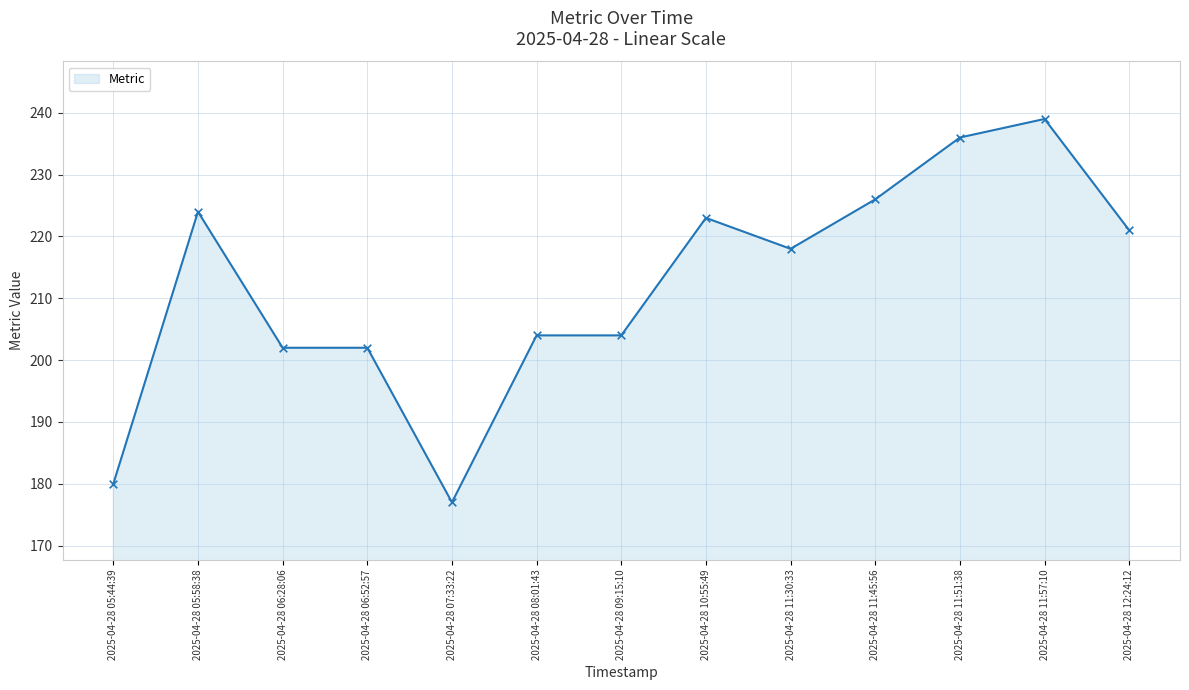

What is the ratio of the value at 2025-04-28 07:33:22 to the value at 2025-04-28 08:01:43?

0.9